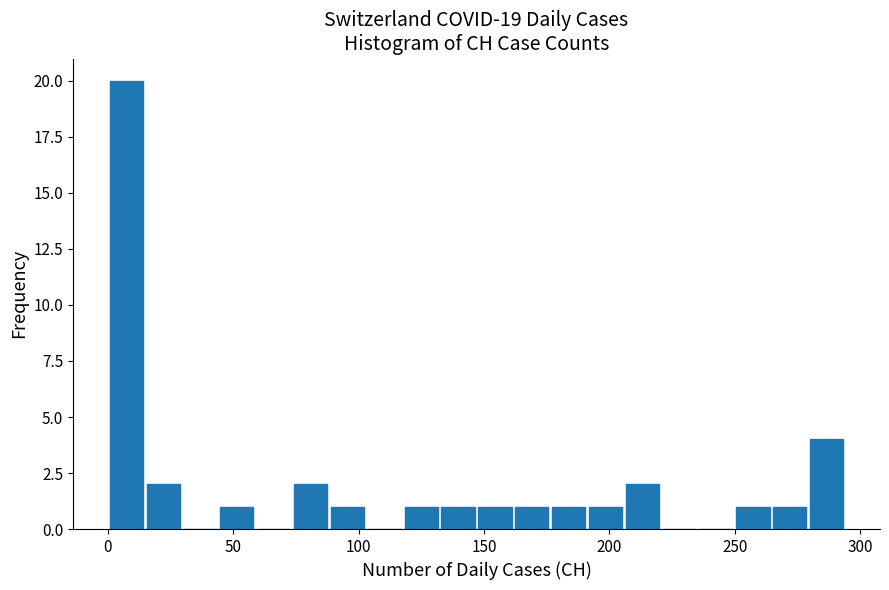

Around what value on the x-axis is the tallest bar? Give the approximate position of its centre, as read against the axis.

5